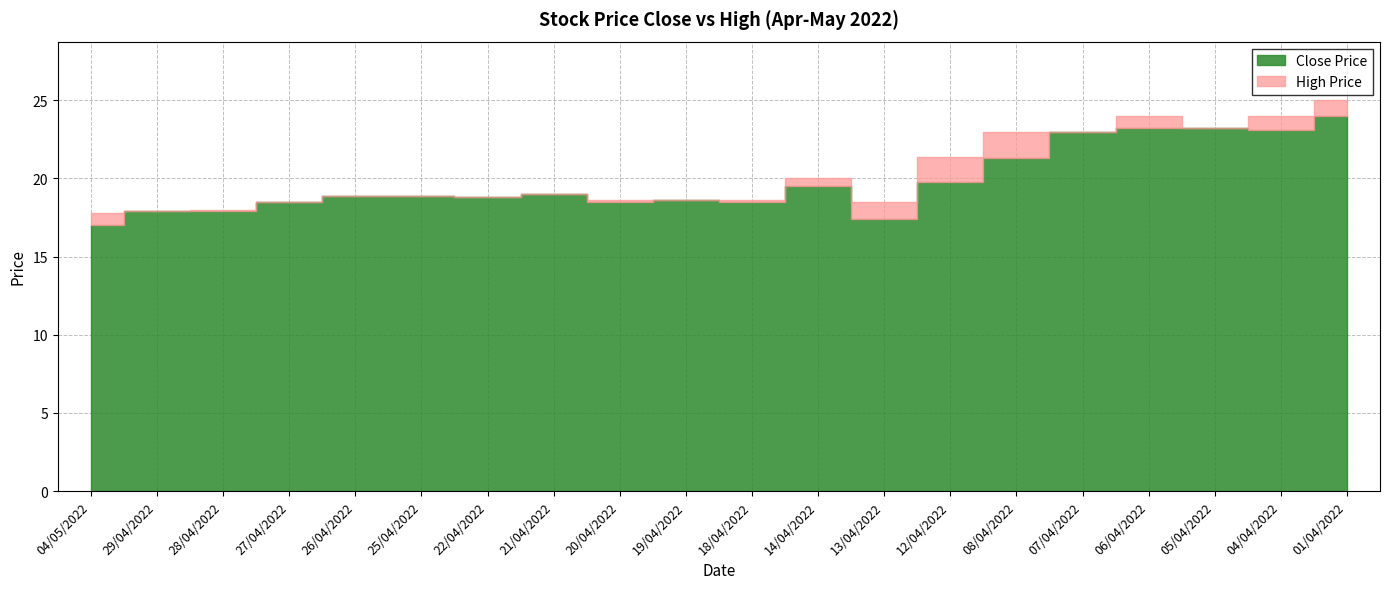

Which series changed the most between 08/04/2022 and 04/04/2022?

Close Price